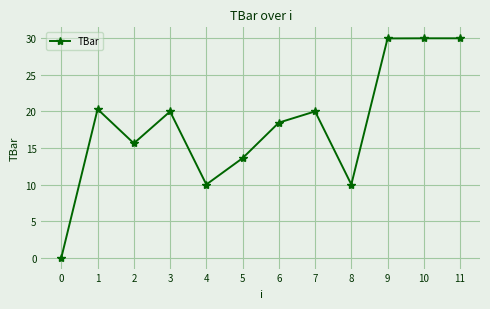

Reading left to right, extract all data points from this chart.

0=0.0	1=20.3	2=15.6	3=20.0	4=10.0	5=13.6	6=18.5	7=20.0	8=10.0	9=30.0	10=30.0	11=30.0